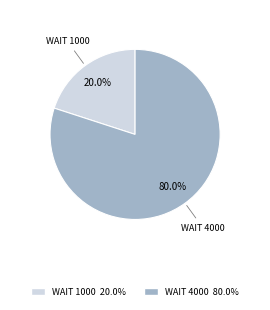

How many slices are in this pie chart?

2